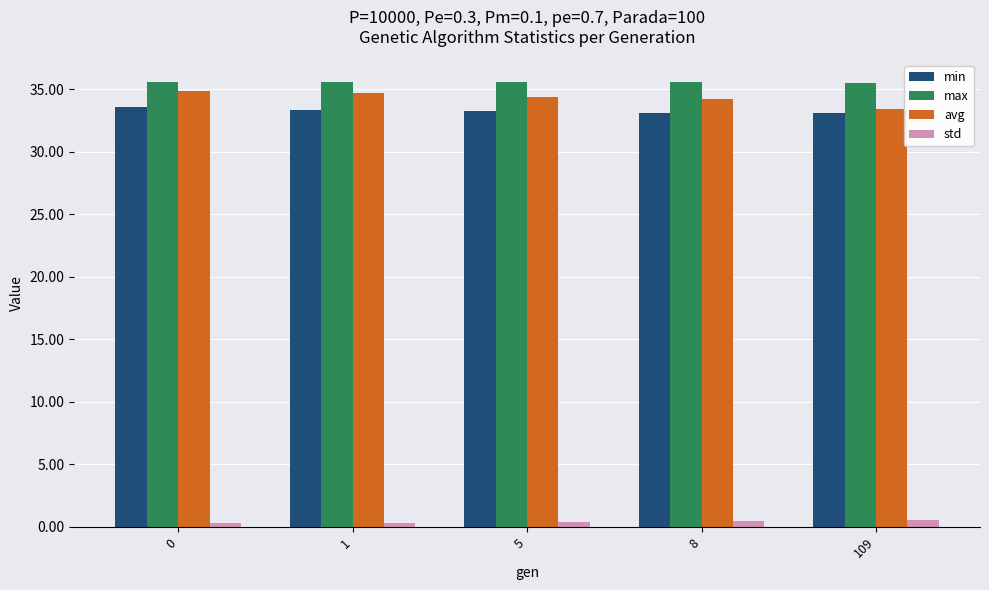

What is the lowest value of the avg series?

33.4